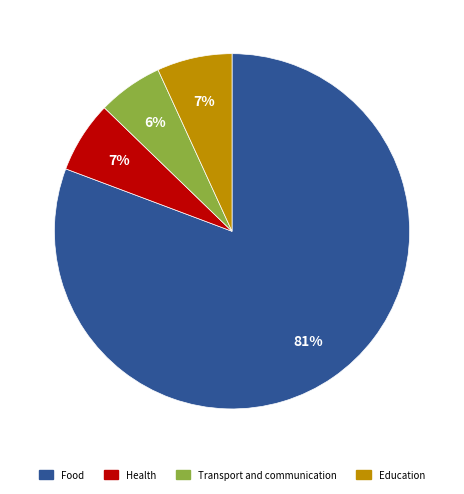

Is there any slice that represents more than half of the pie?

Yes